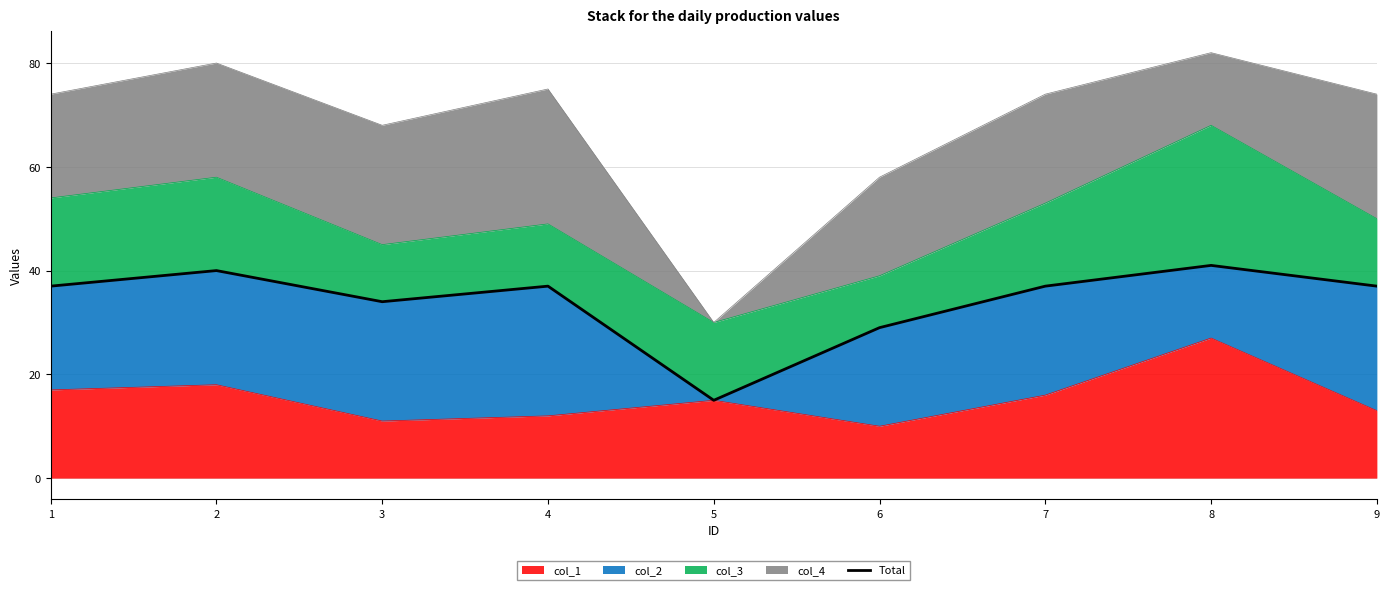

Which has a higher value, 2 or 9?

2